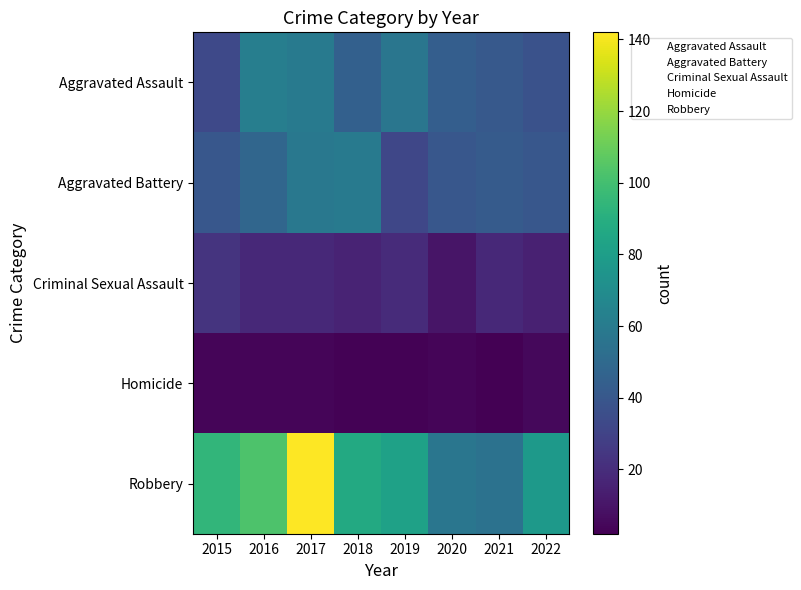

Rank the series at 2016 from highest to lowest value.

Robbery, Aggravated Assault, Aggravated Battery, Criminal Sexual Assault, Homicide